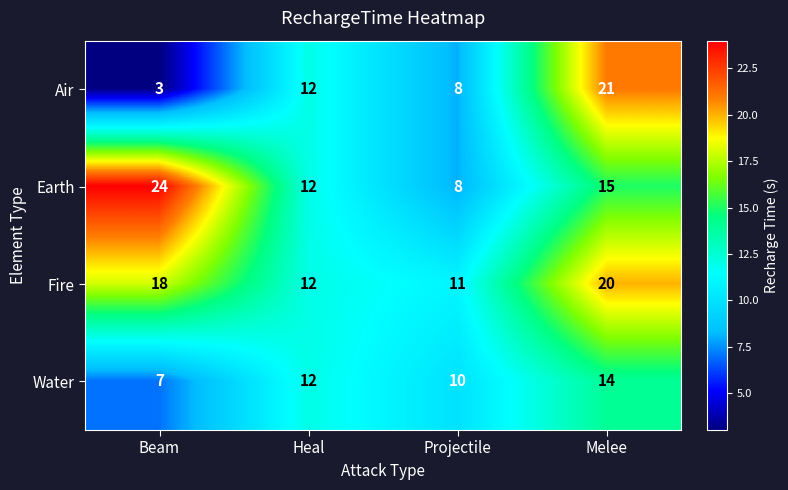

Is it true that Air equals 2 at Projectile?

False